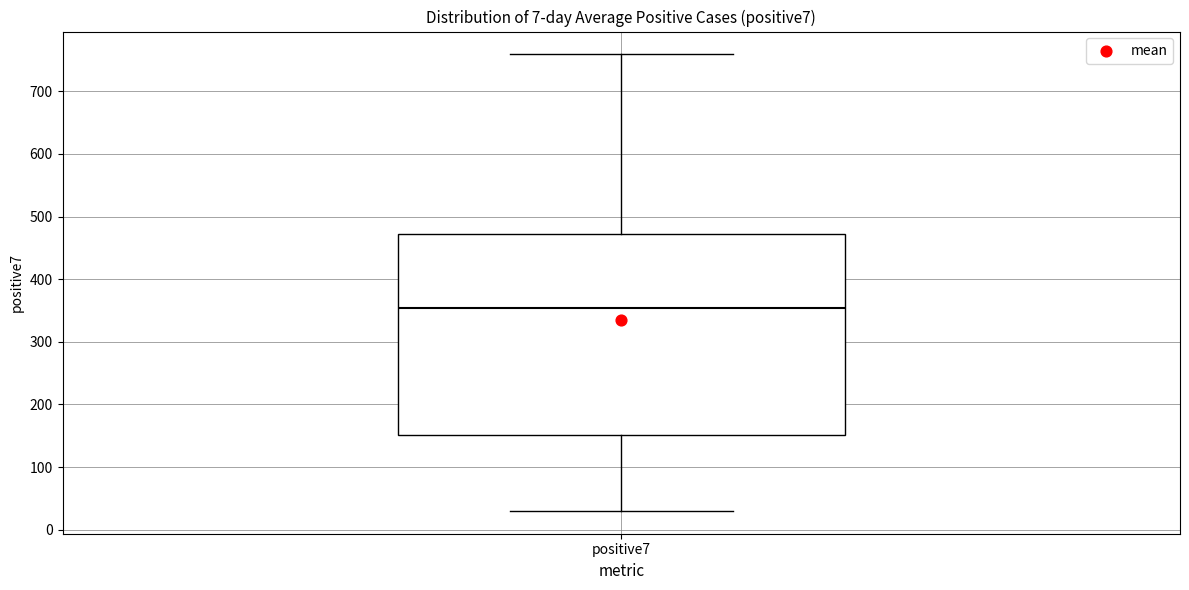

Where is the lower edge of the box for positive7 on the y-axis? The values are not printed on the chart, so give them approximately, as read against the axis.

150